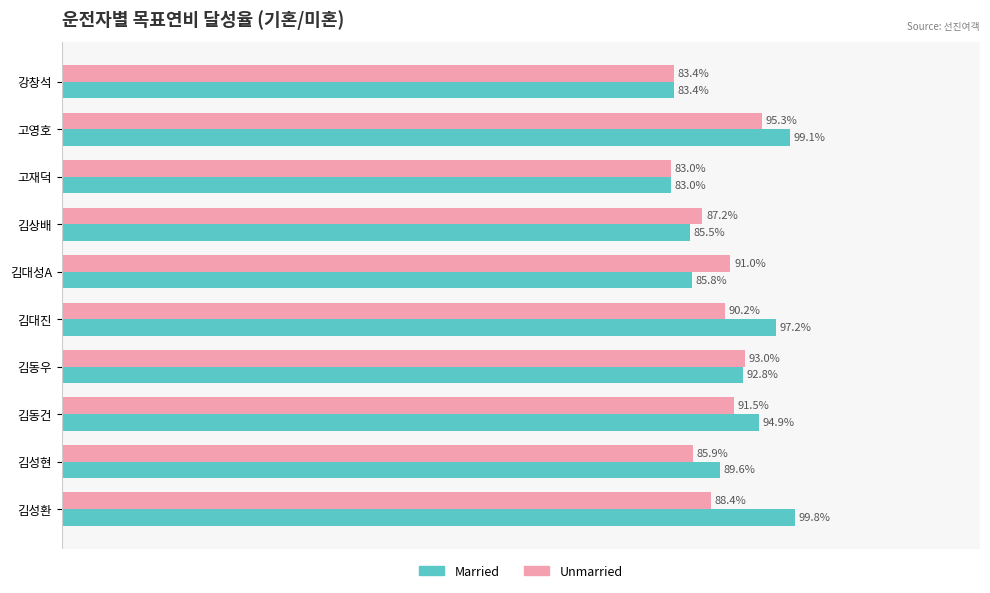

Count the number of categories in the chart.

10